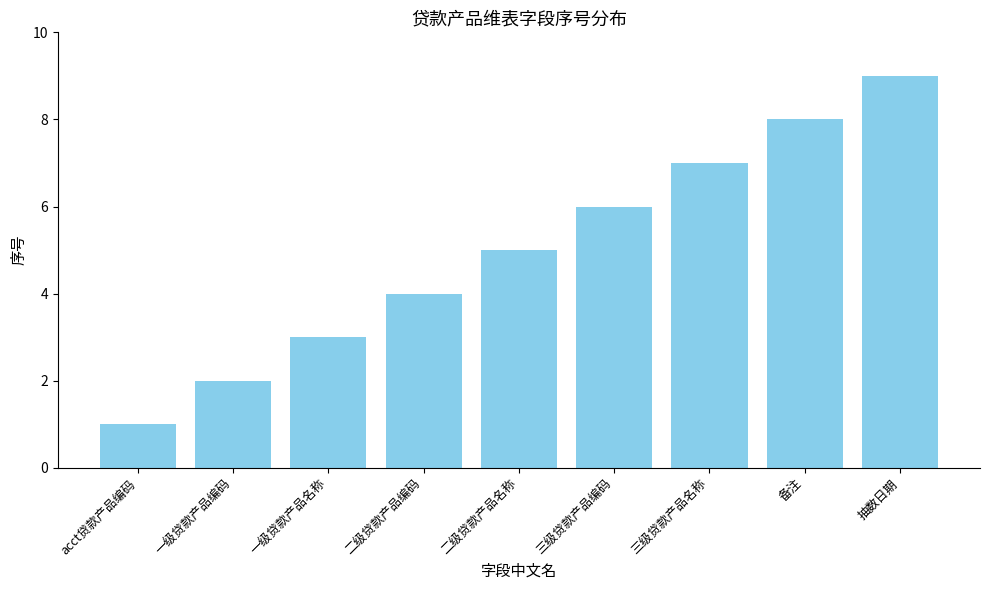

What is the difference between the maximum and minimum values?

8